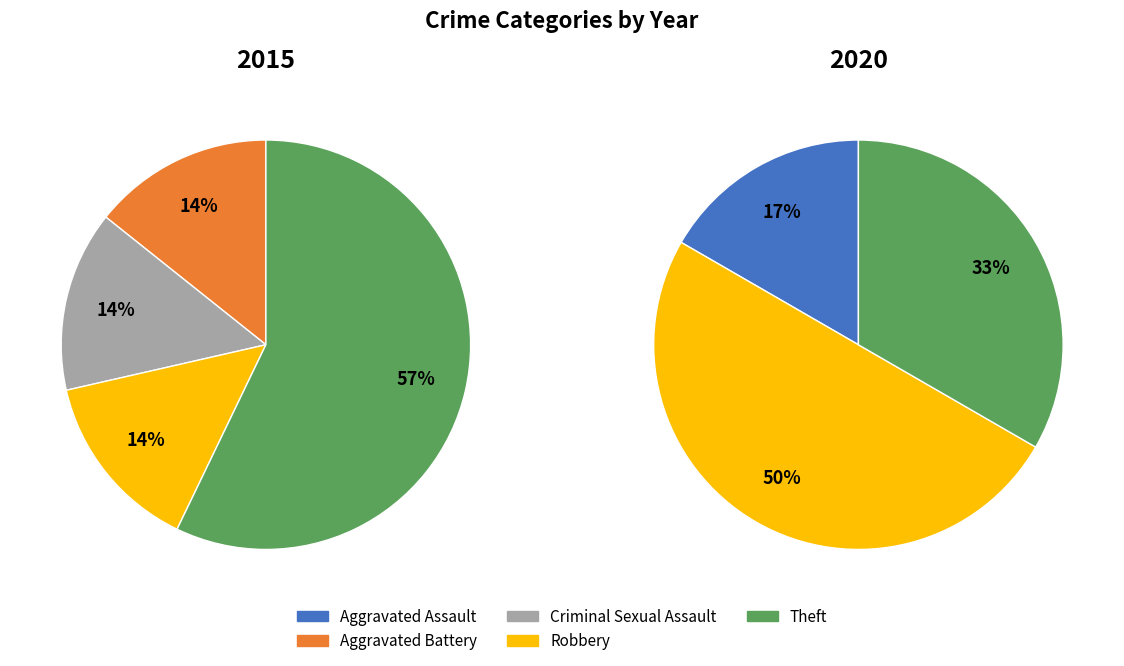

Which slice is the smallest?

Aggravated Assault